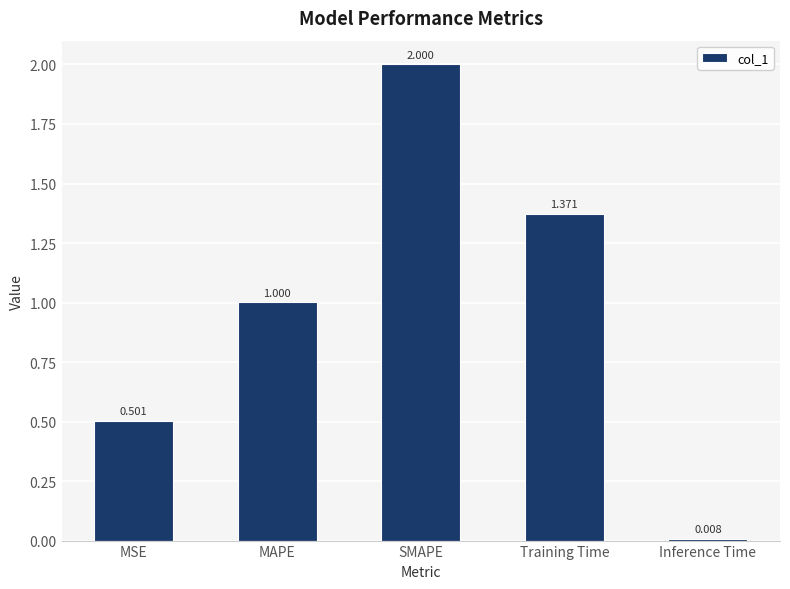

Read the value at MAPE.

1.0